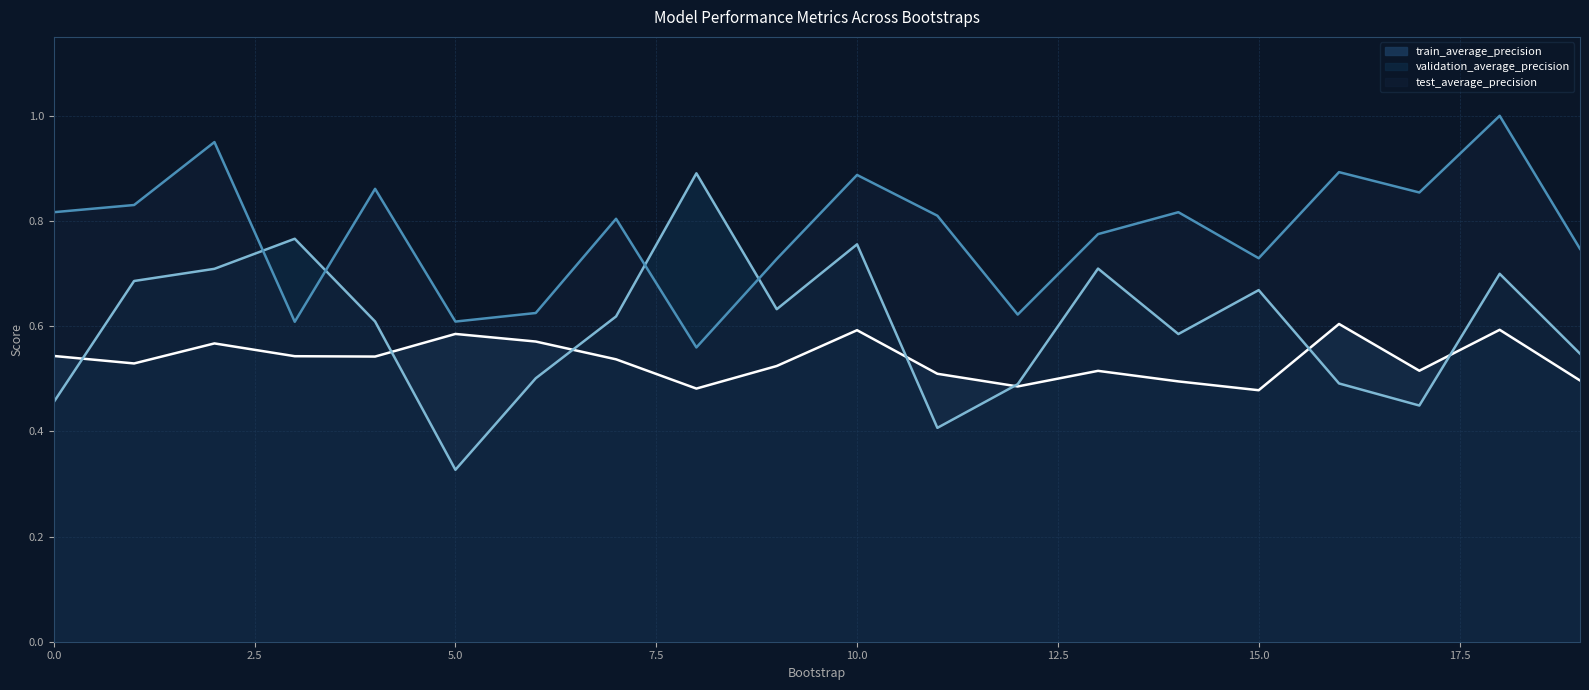

Between which two adjacent categories do validation_average_precision and train_average_precision first intersect?

0 and 1